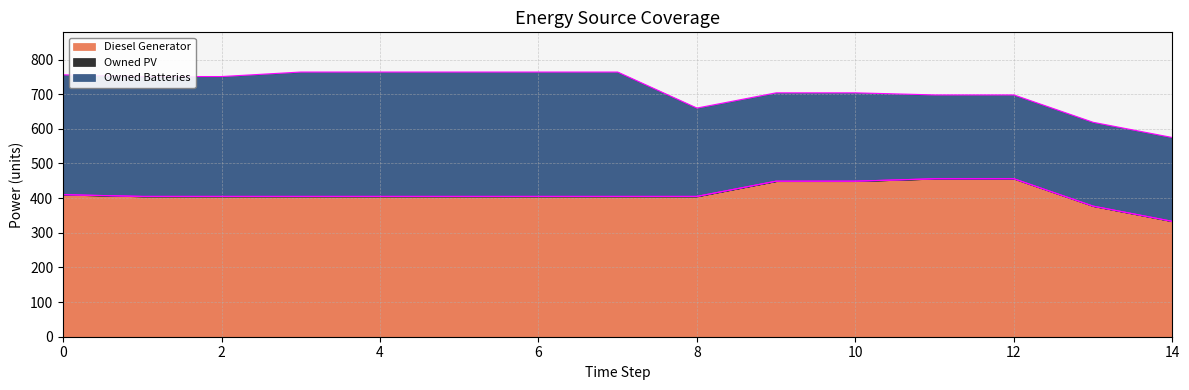

Does the chart have visible grid lines?

Yes